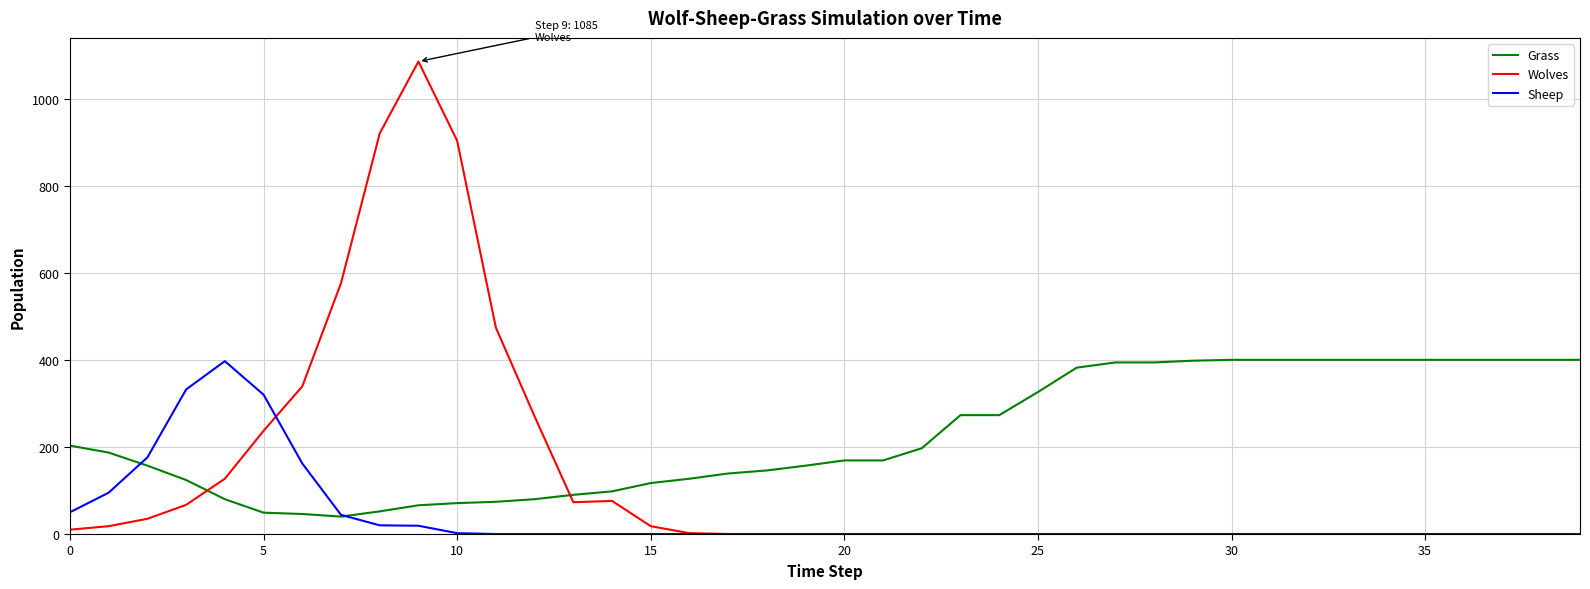

Which series has the widest spread of values?

Wolves